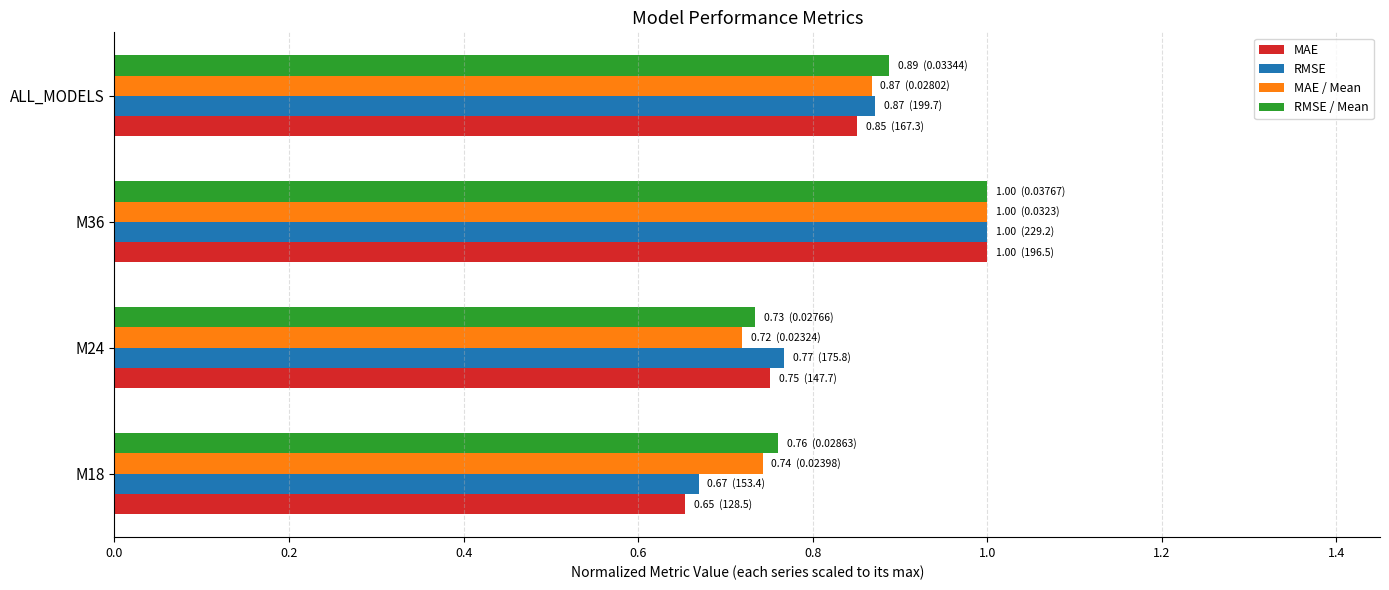

What is the maximum value shown in the chart?

1.0